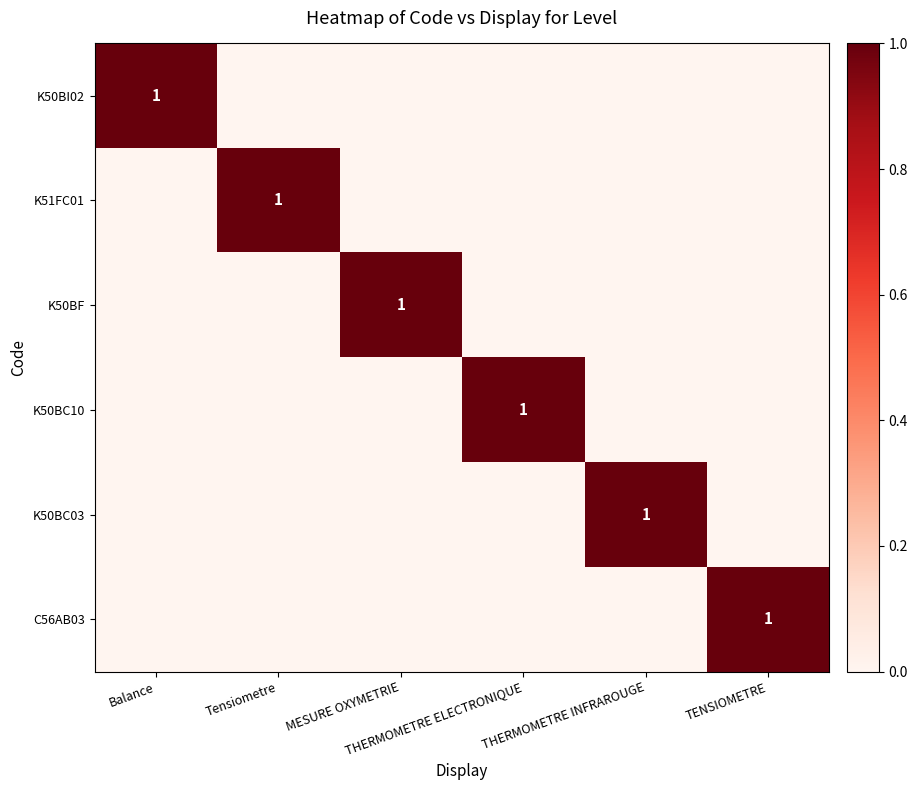

What is the sum of all K51FC01 values?

1